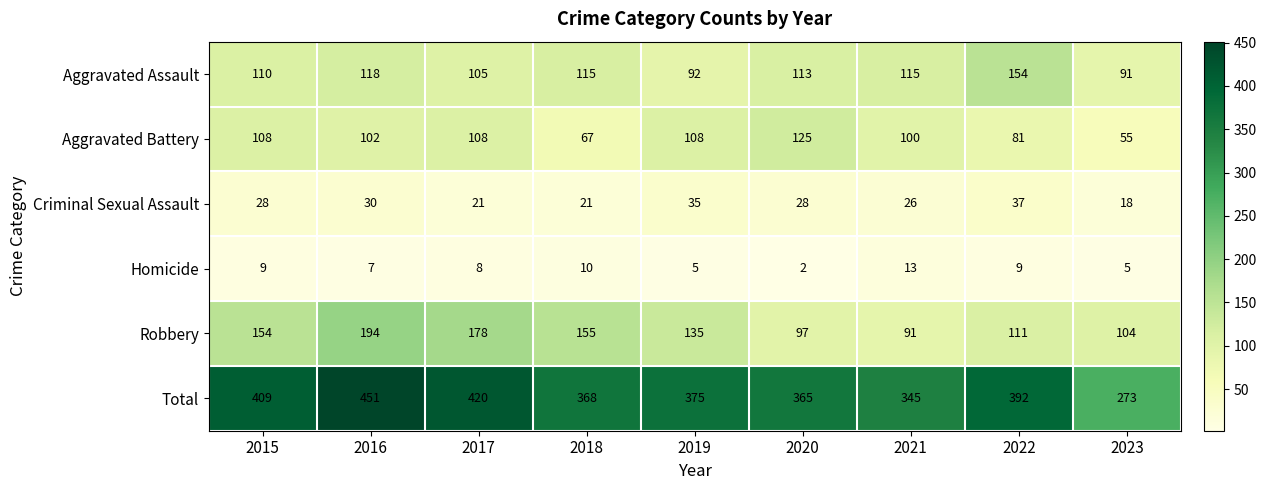

Rank the series by their maximum value, from lowest to highest.

Homicide, Criminal Sexual Assault, Aggravated Battery, Aggravated Assault, Robbery, Total